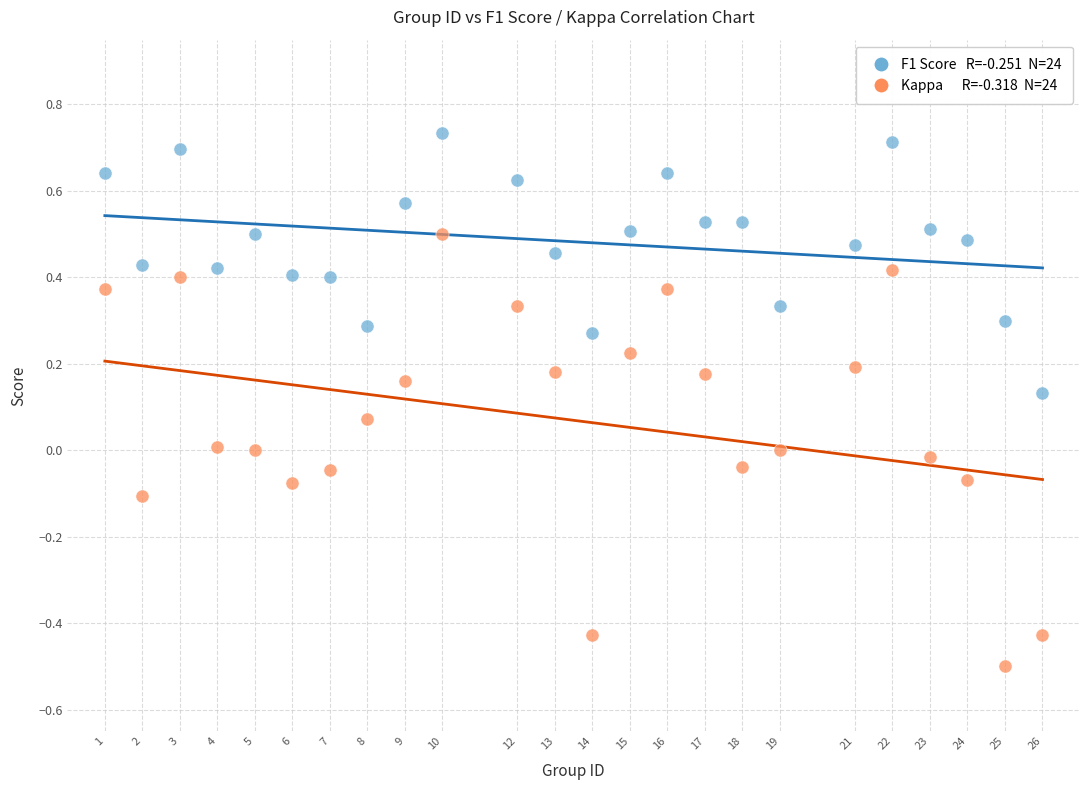

Across all data points, what is the range of Y values (max minus min)?

1.2